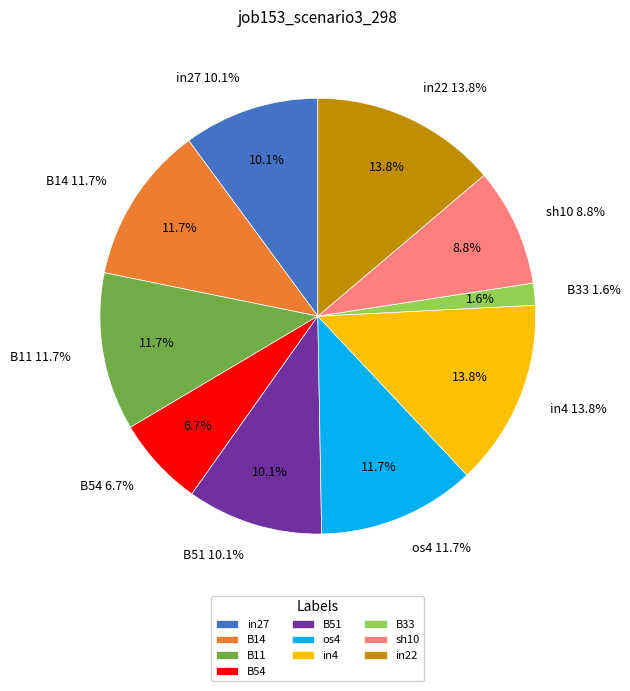

True or false: sh10 accounts for 15% of the total.

False